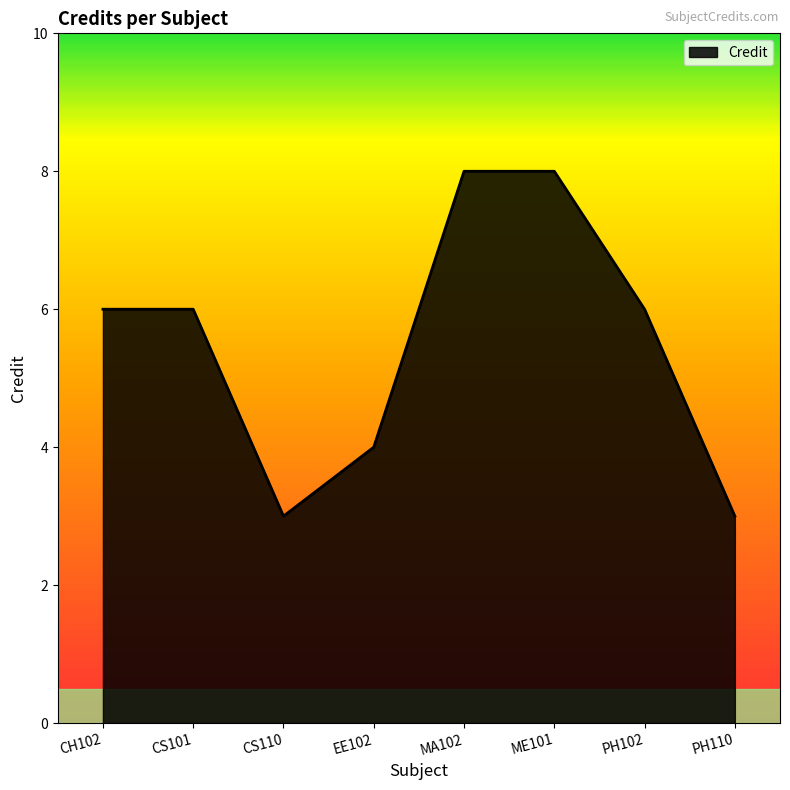

The chart shows a value of 3 at PH110. True or false?

True